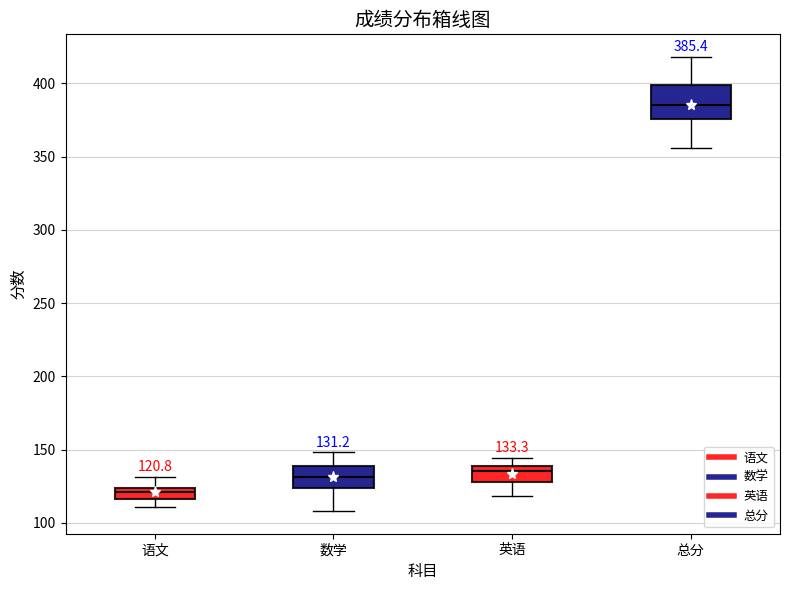

Which box is the tallest, from its lower edge to its upper edge?

总分